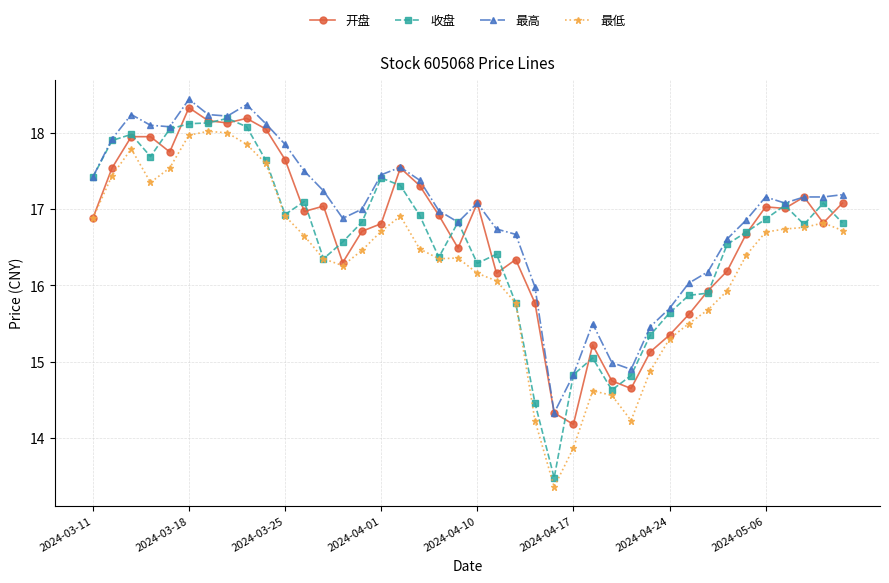

At how many categories does at least one series exceed 14?

40